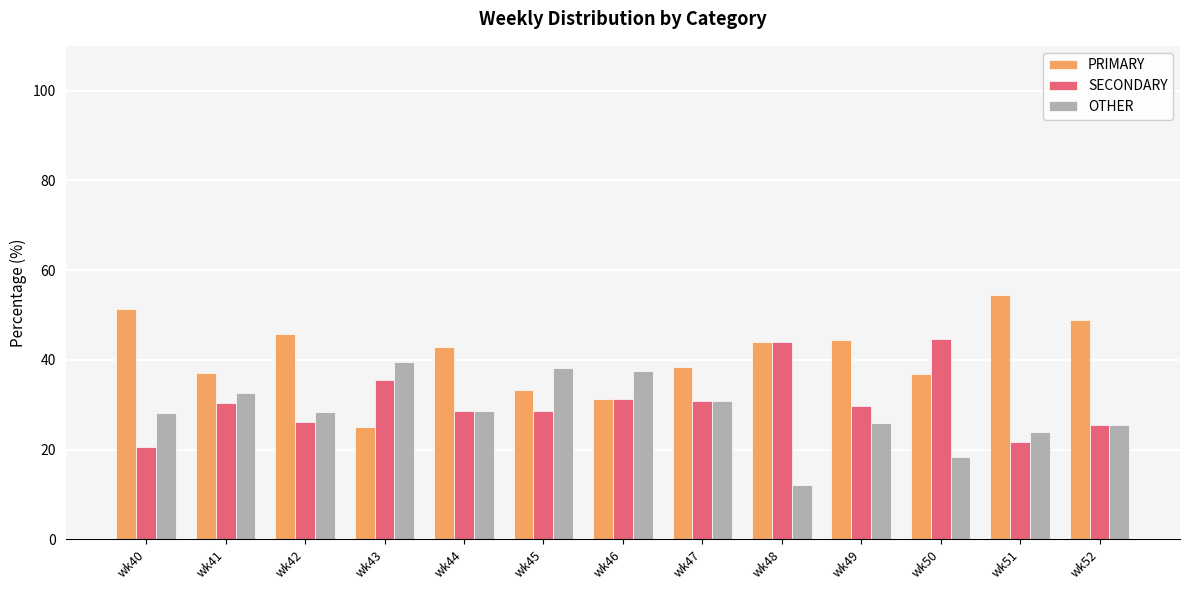

What are all the series names shown in the legend?

PRIMARY, SECONDARY, OTHER